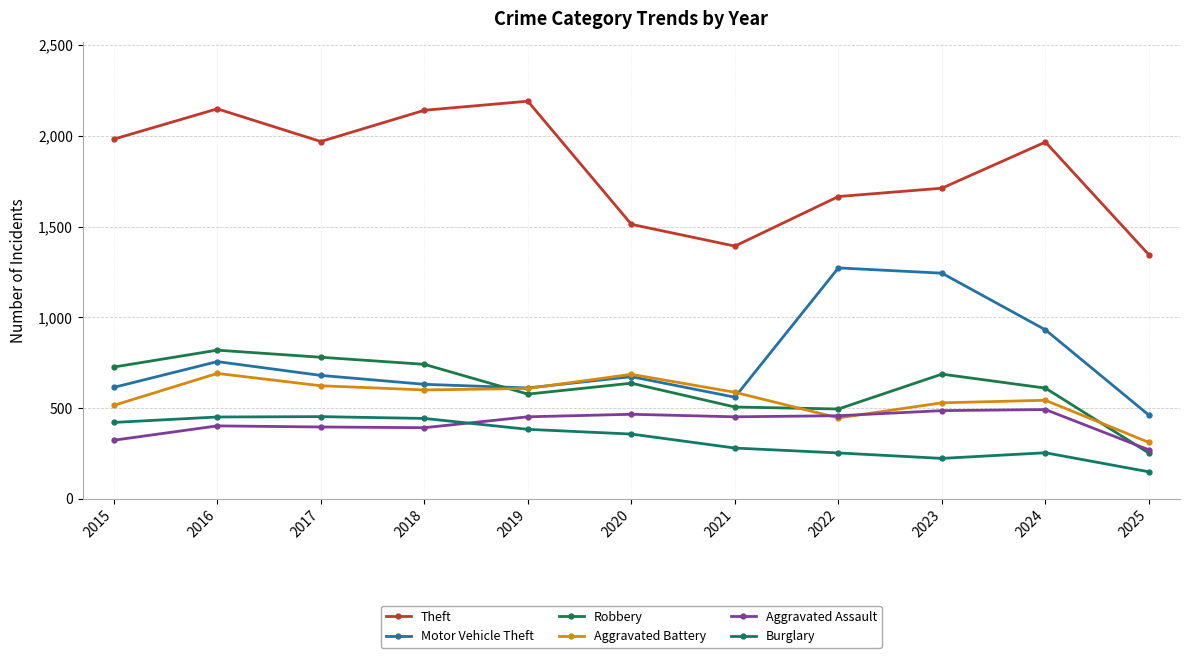

Reading right to left, transcribe all the data shown in this chart.

Theft: 1344	1965	1711	1665	1392	1512	2190	2140	1968	2148	1981
Motor Vehicle Theft: 461	931	1243	1272	560	673	611	631	680	756	614
Robbery: 252	610	687	495	506	637	577	741	780	819	726
Aggravated Battery: 311	543	529	446	587	686	608	600	623	691	515
Aggravated Assault: 270	492	486	458	452	466	452	392	396	402	323
Burglary: 149	254	223	253	280	357	383	443	453	451	421